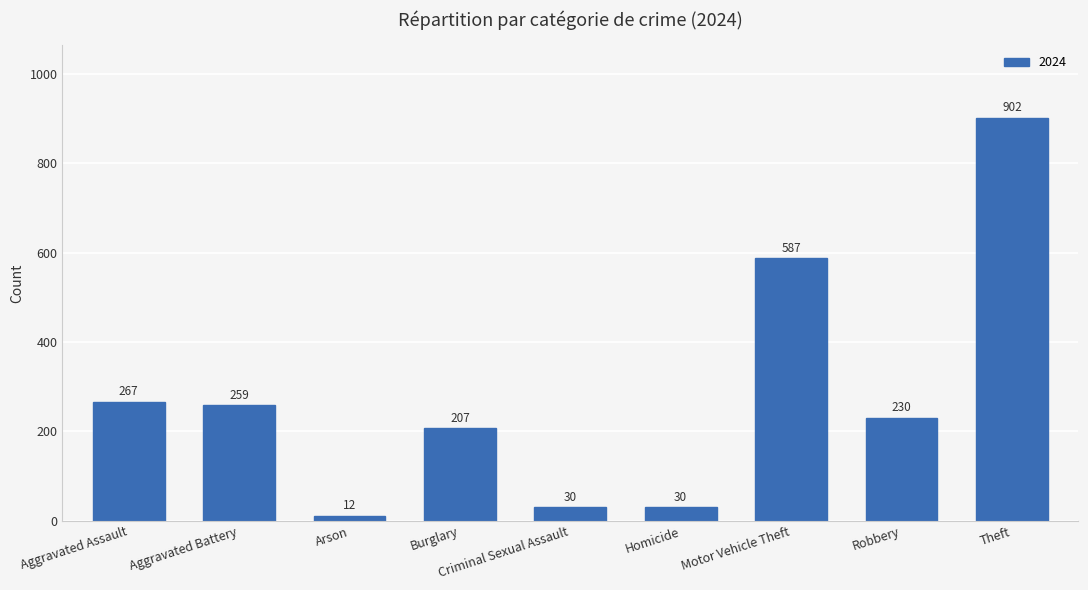

What position from the left is Aggravated Battery?

2